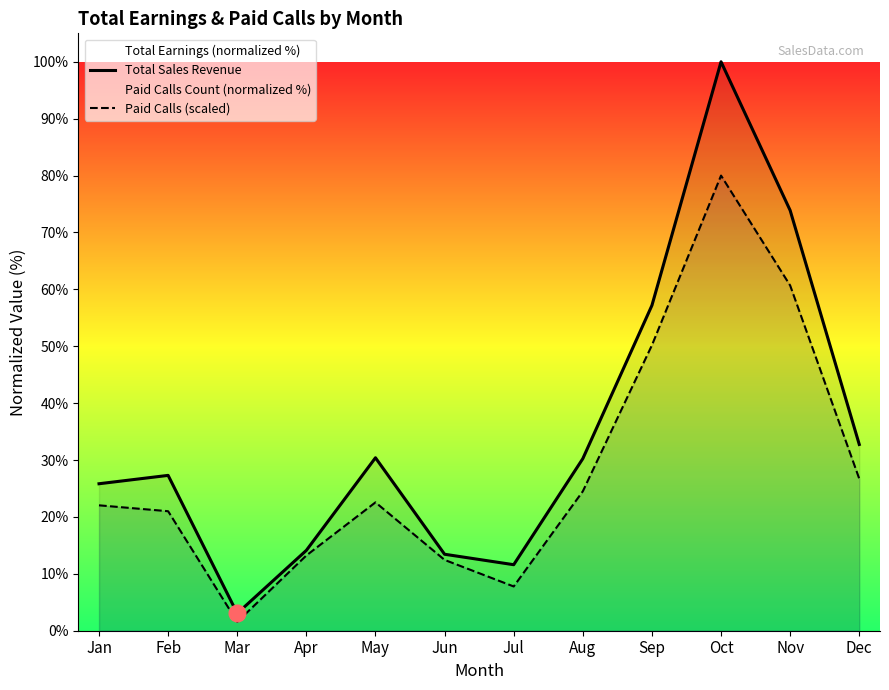

Rank the series by their maximum value, from lowest to highest.

Paid Calls (scaled), Total Sales Revenue